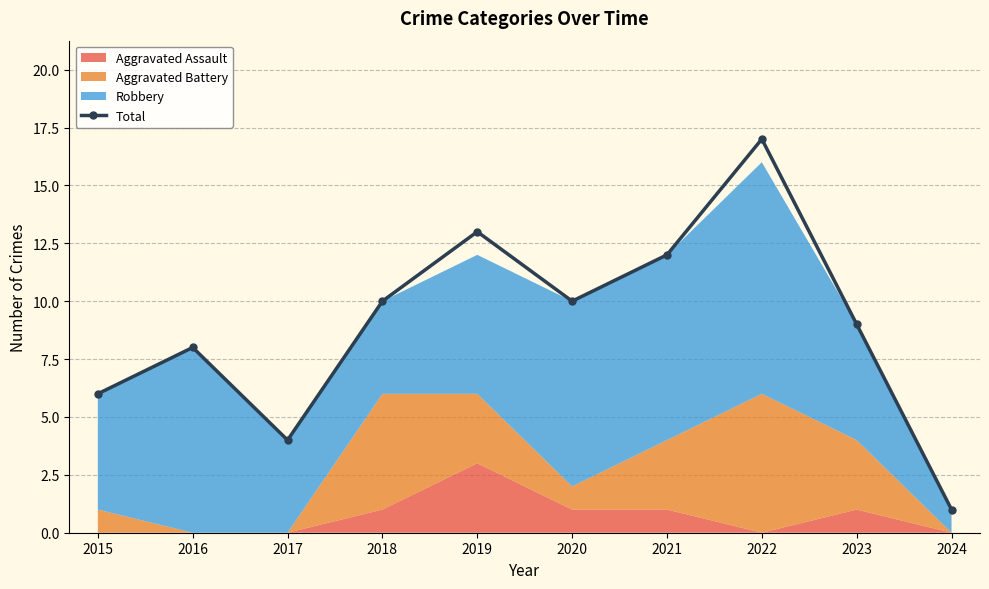

What is the maximum value shown in the chart?

17